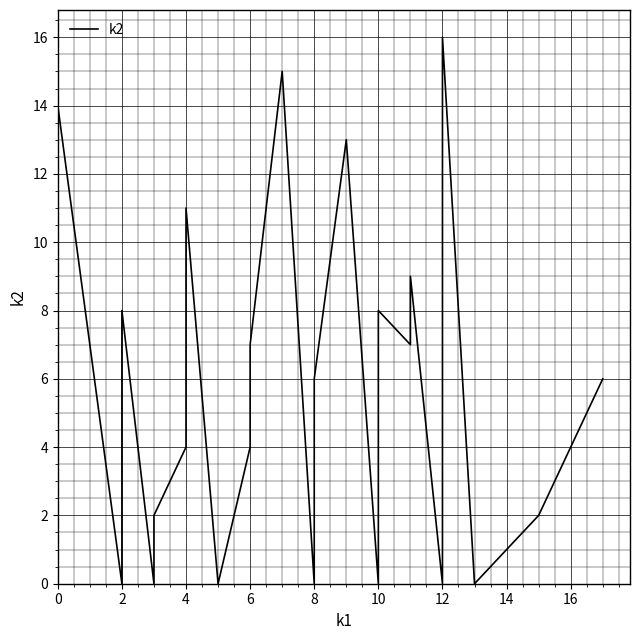

The chart shows a value of 7 at 2. True or false?

False